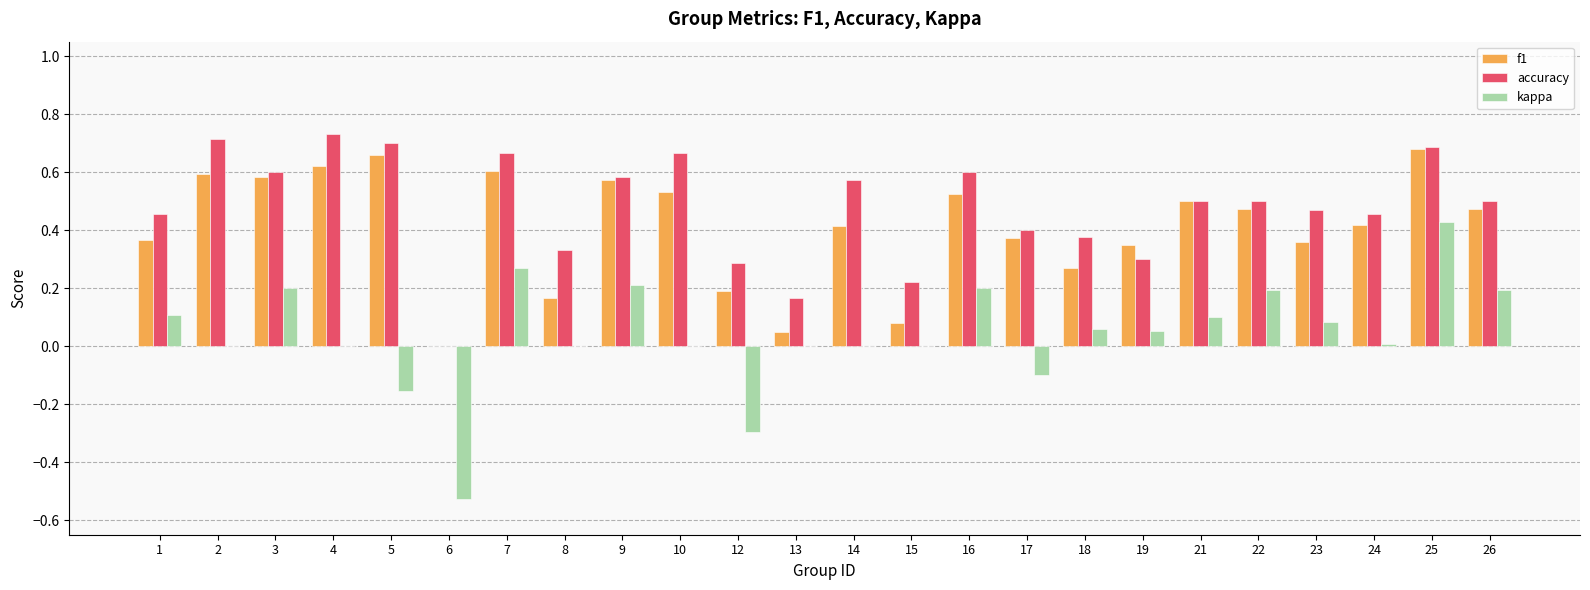

Which category has the highest value in the kappa series?

25